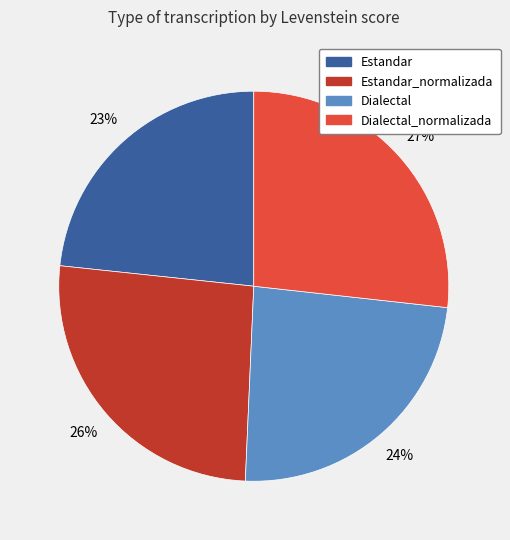

To the nearest percent, what is the average slice percentage?

25%